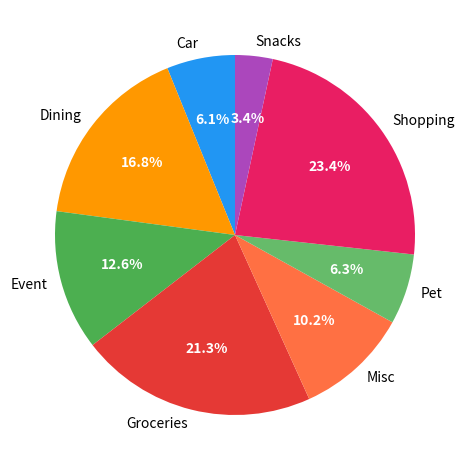

Count the number of slices in the pie.

8